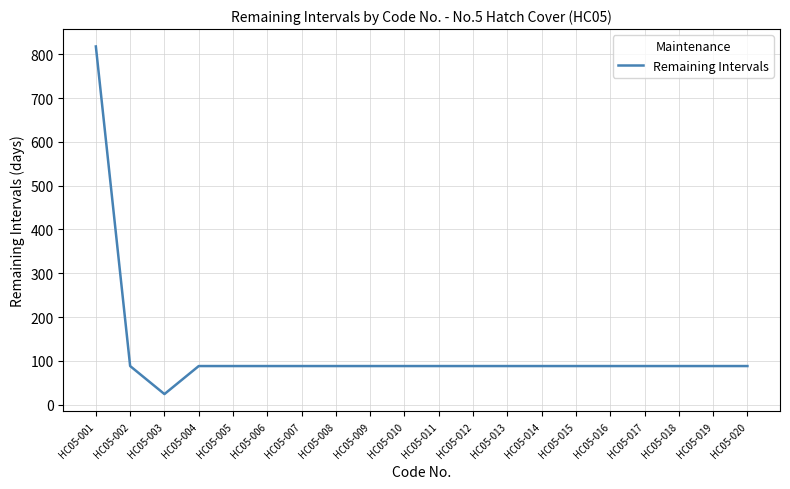

What is the ratio of the value at HC05-007 to the value at HC05-004?

1.0